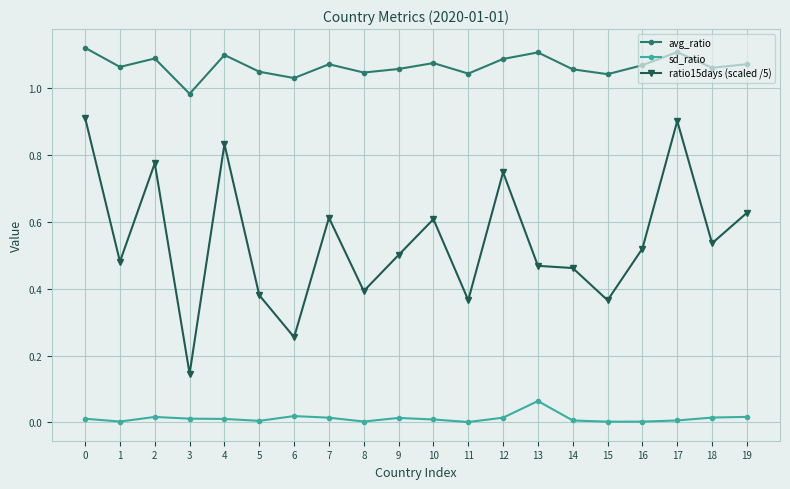

True or false: ratio15days (scaled /5) and sd_ratio cross at least once.

False